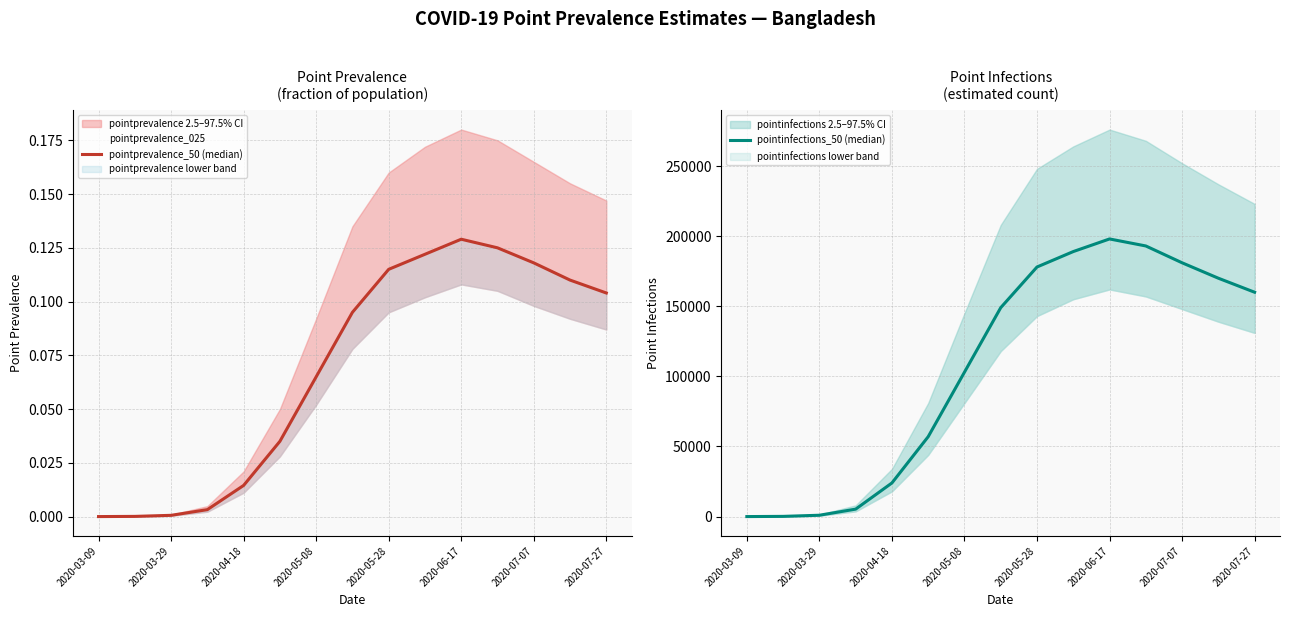

The value of pointprevalence_50 (median) at 9 is 0.2. True or false?

False